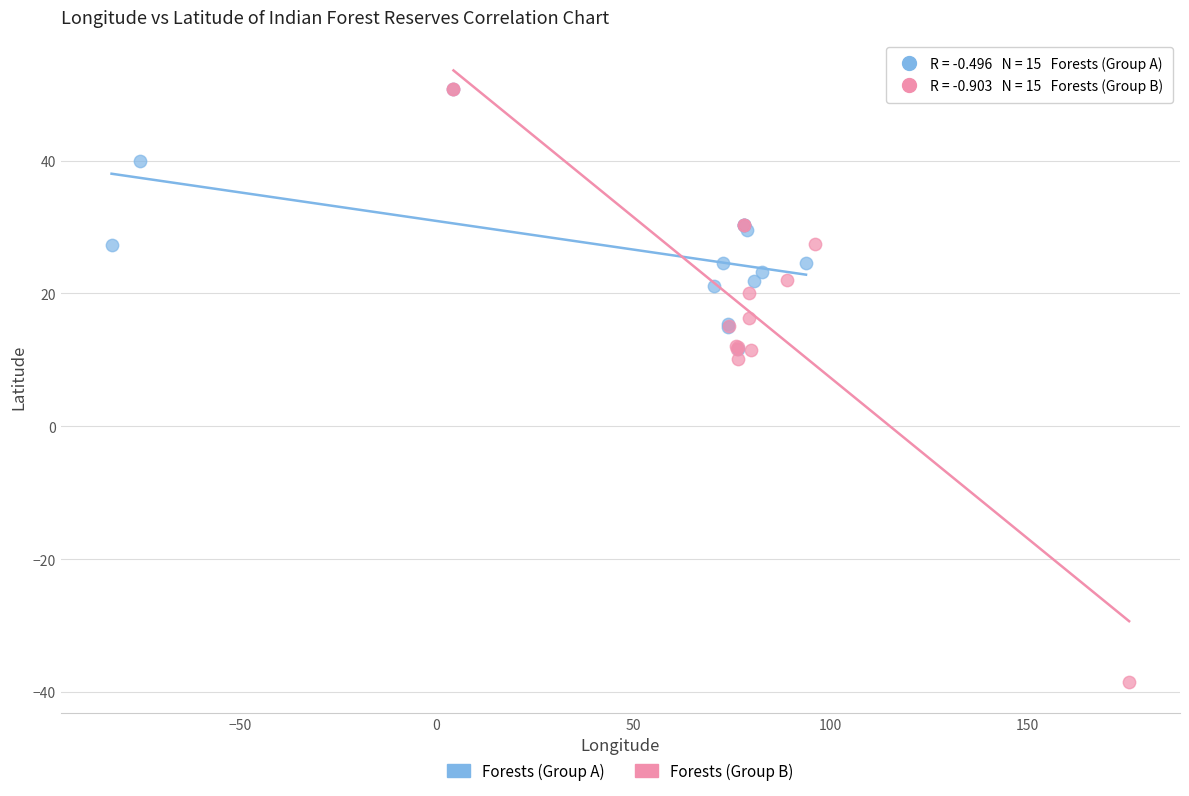

What are all the series names shown in the legend?

Forests (Group A), Forests (Group B)